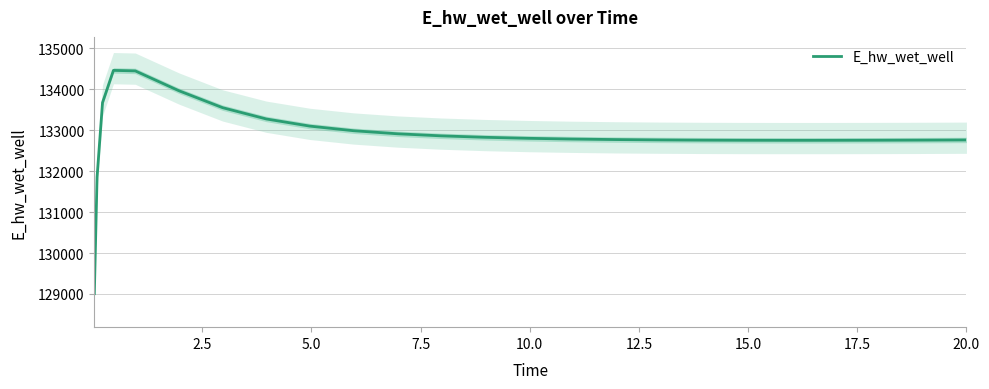

How many lines are shown in the chart?

1